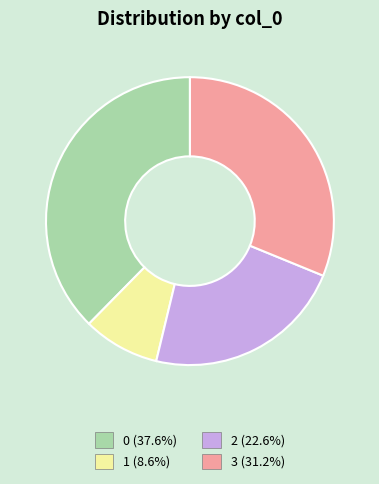

Is there a majority slice in this chart?

No